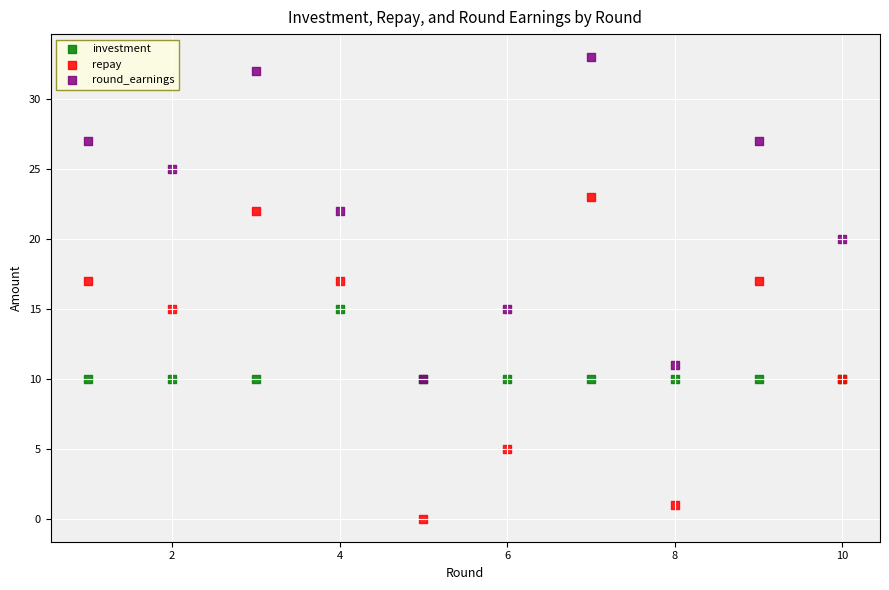

Which series contains the lowest Y value?

repay